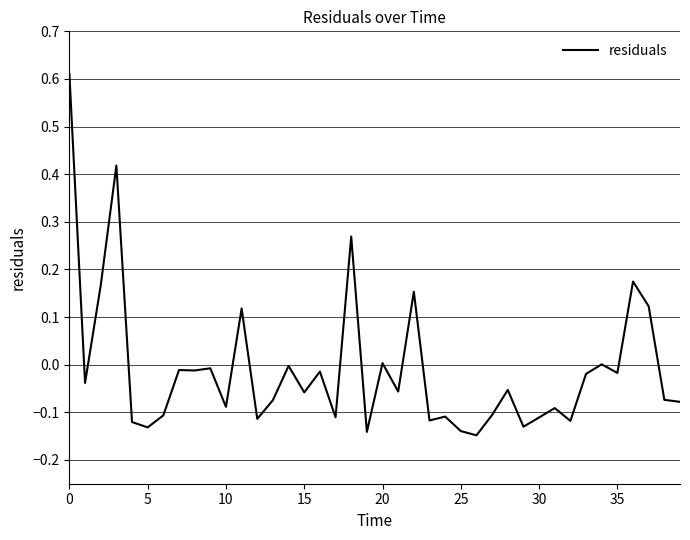

Does the chart display data point markers on the line(s)?

No